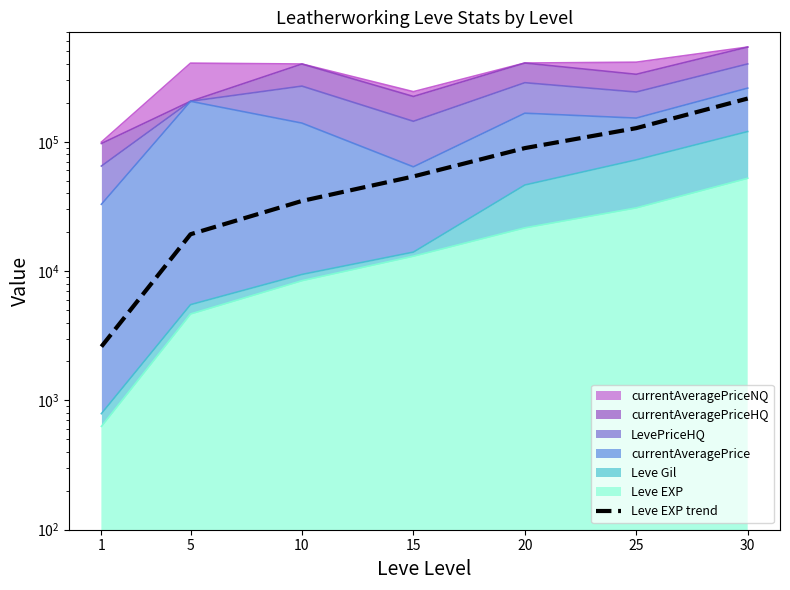

List the labels in order of value, smallest first.

1, 5, 10, 15, 20, 25, 30